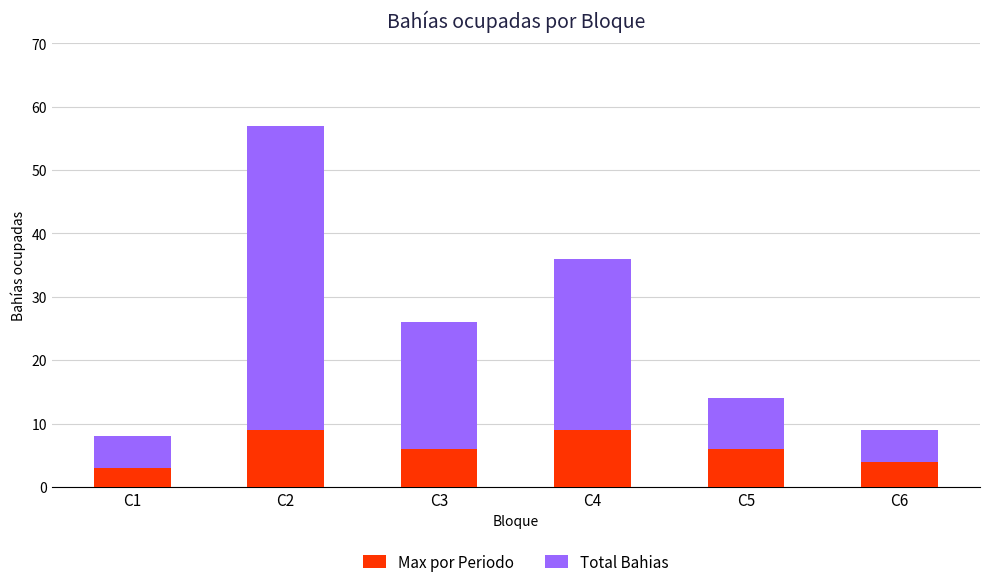

What is the difference between the second highest and minimum values in the Max por Periodo series?

6